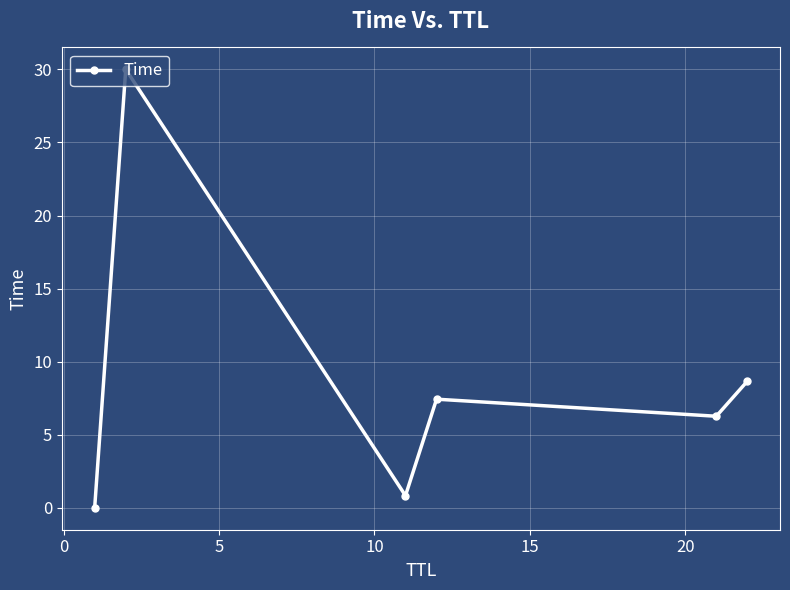

How many points are lower than both their immediate neighbors (excluding endpoints)?

2